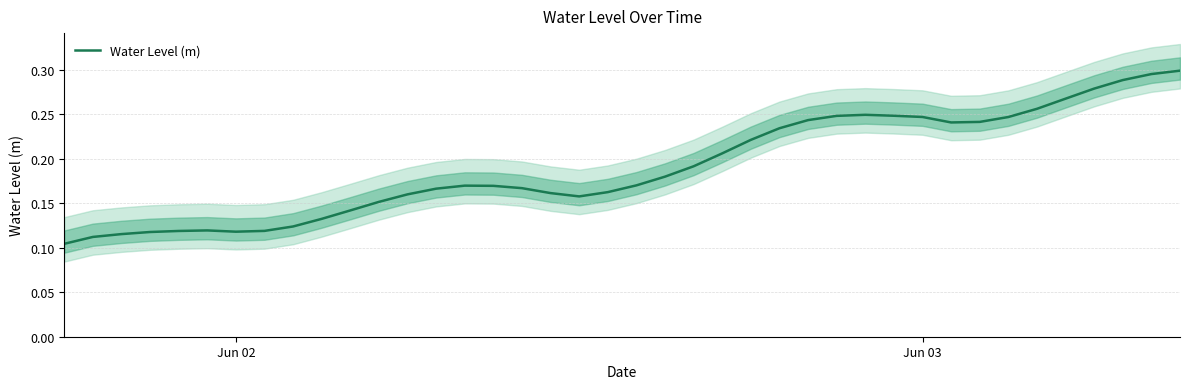

What is the sum of all values?

7.6